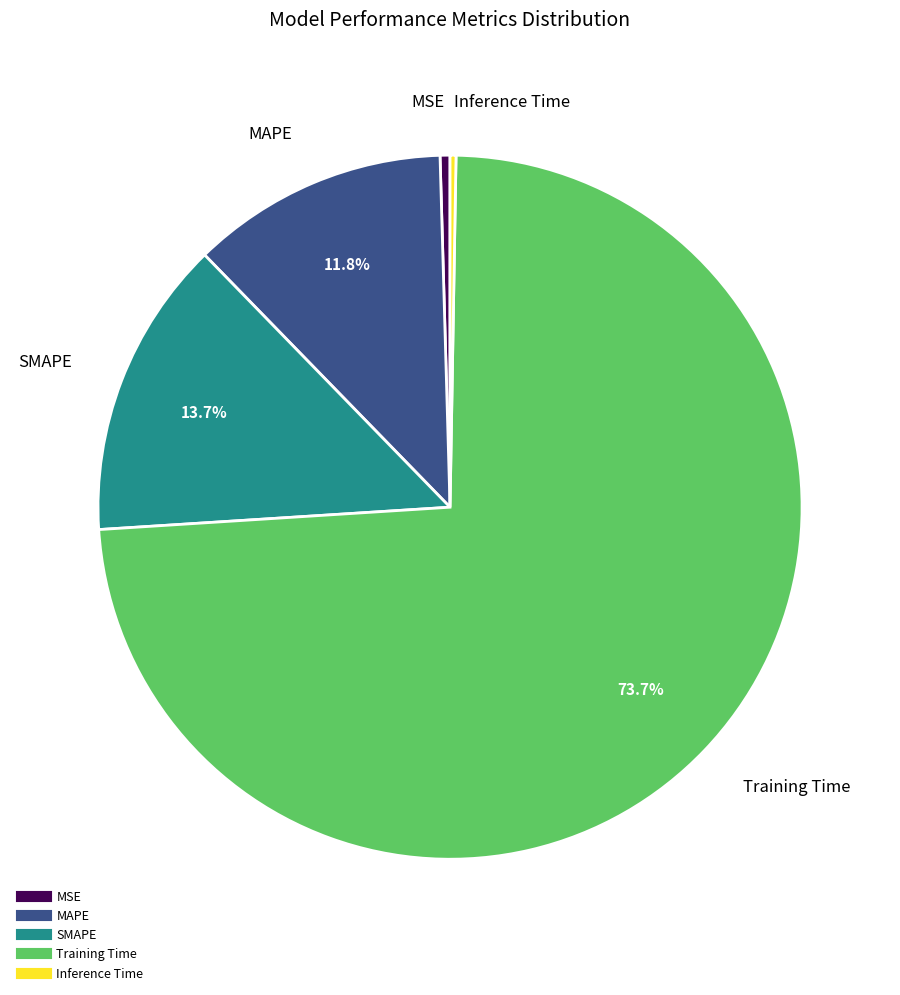

Which category has the biggest portion of the pie?

Training Time